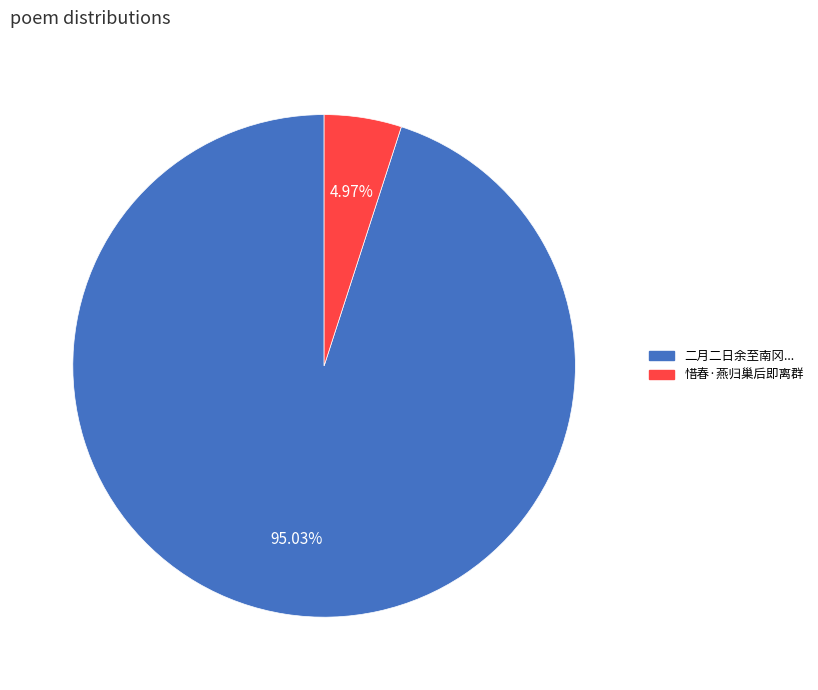

Count the number of slices in the pie.

2